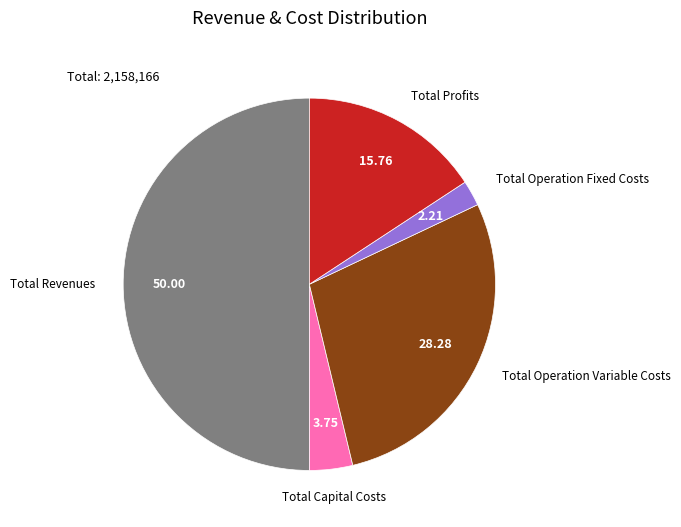

Is the sum of Total Operation Variable Costs and Total Capital Costs greater than half?

No